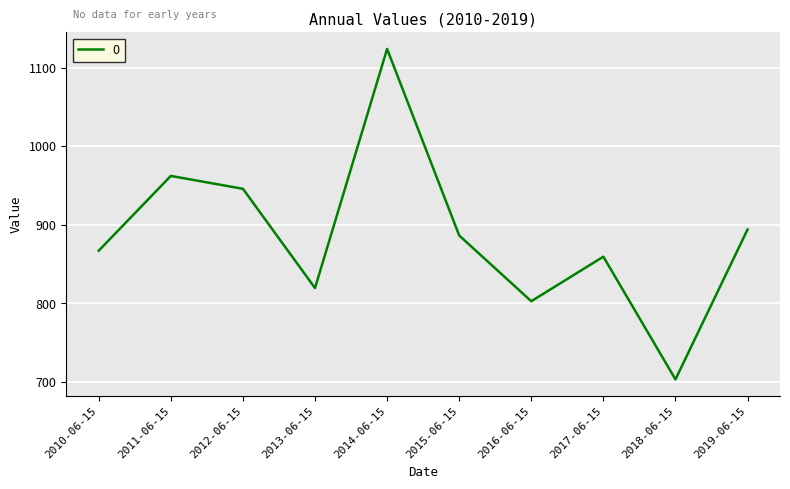

Is it true that the value at 2019-06-15 is 1313.3?

False